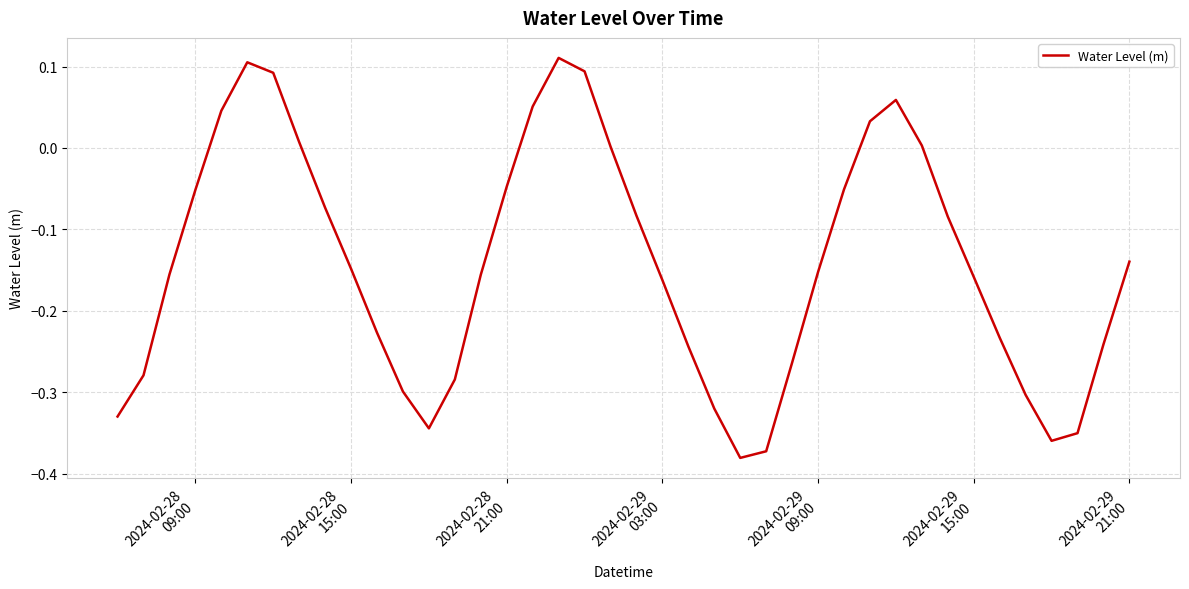

Does the chart have visible grid lines?

Yes